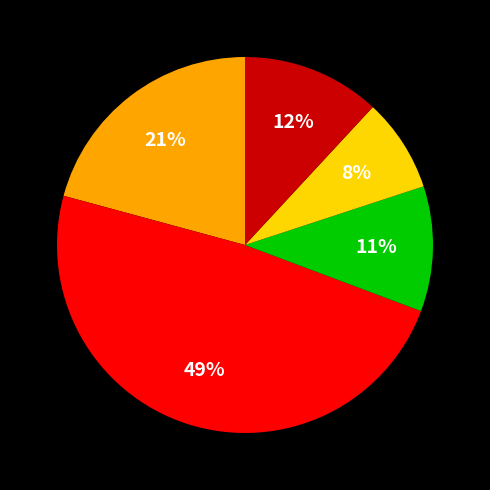

To the nearest percent, what is the average slice percentage?

20%